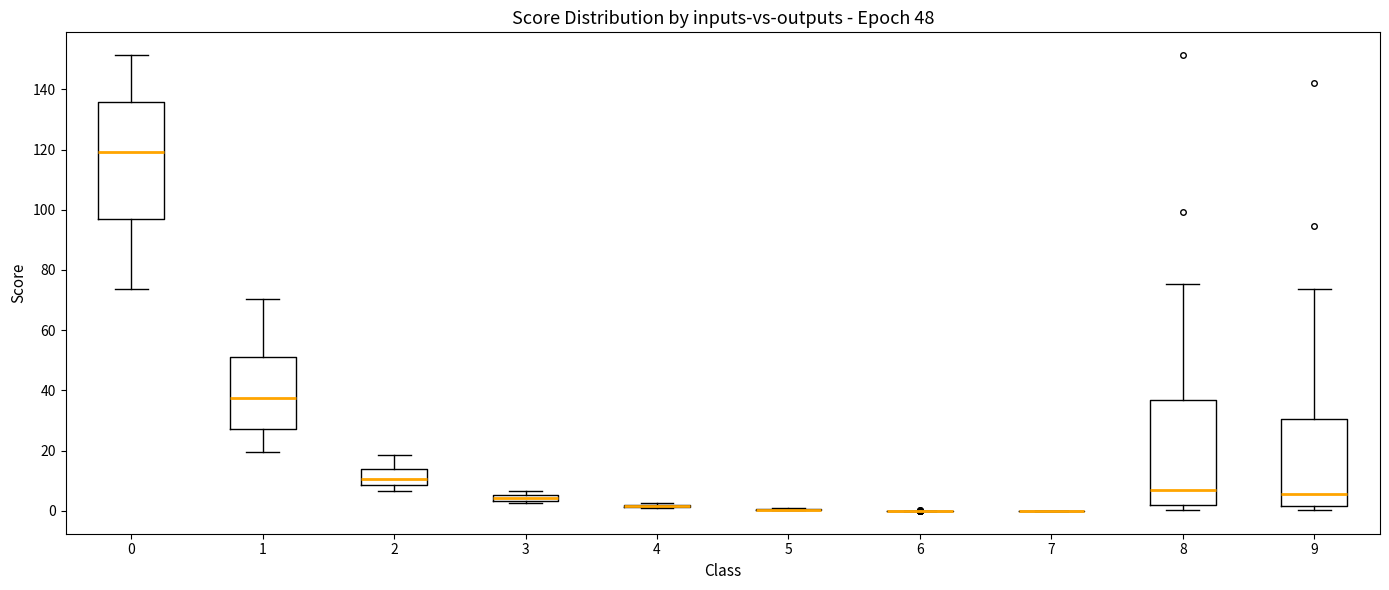

Which box is the tallest, from its lower edge to its upper edge?

0